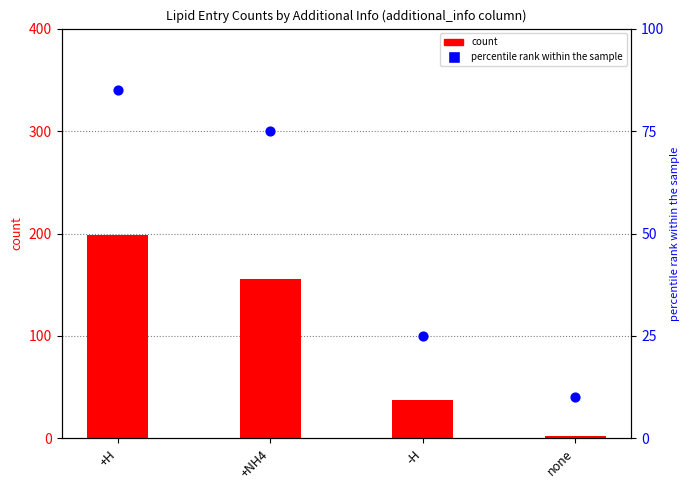

At which category is the sum across all series the highest?

+H